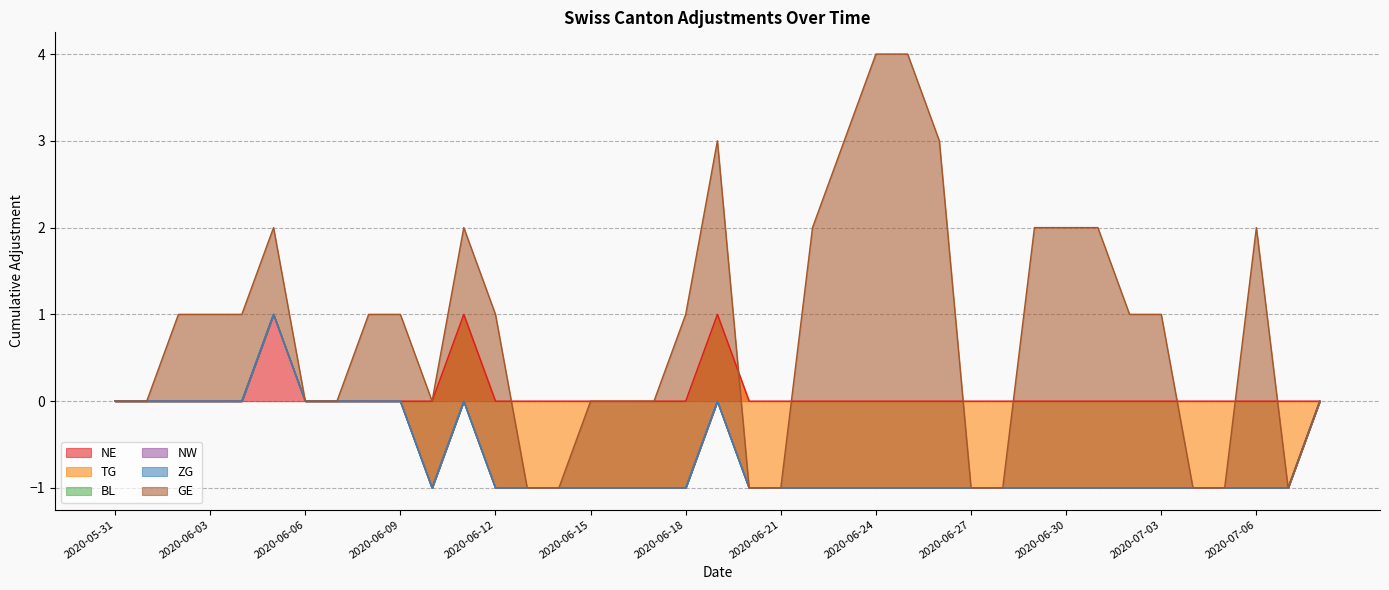

What is the sum of all NE values?

3